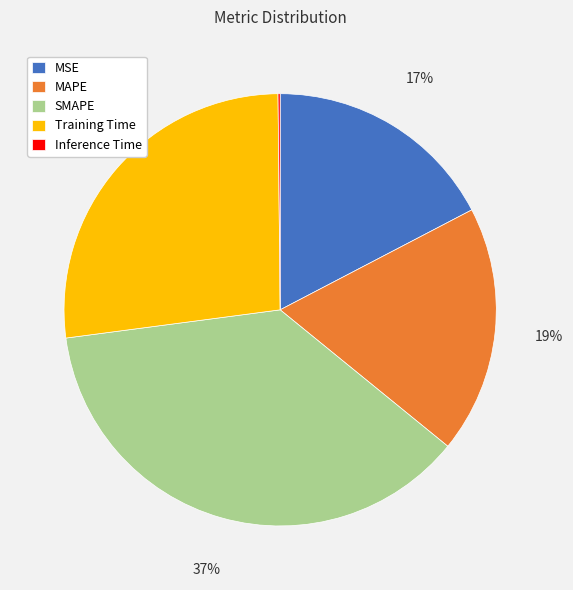

Is there any slice that represents more than half of the pie?

No